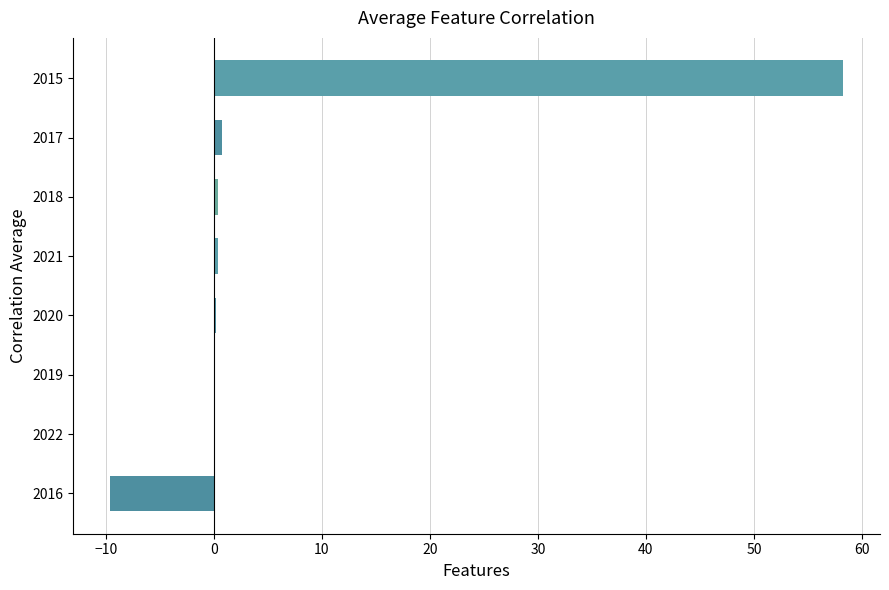

Which label corresponds to the largest value in the chart?

2015